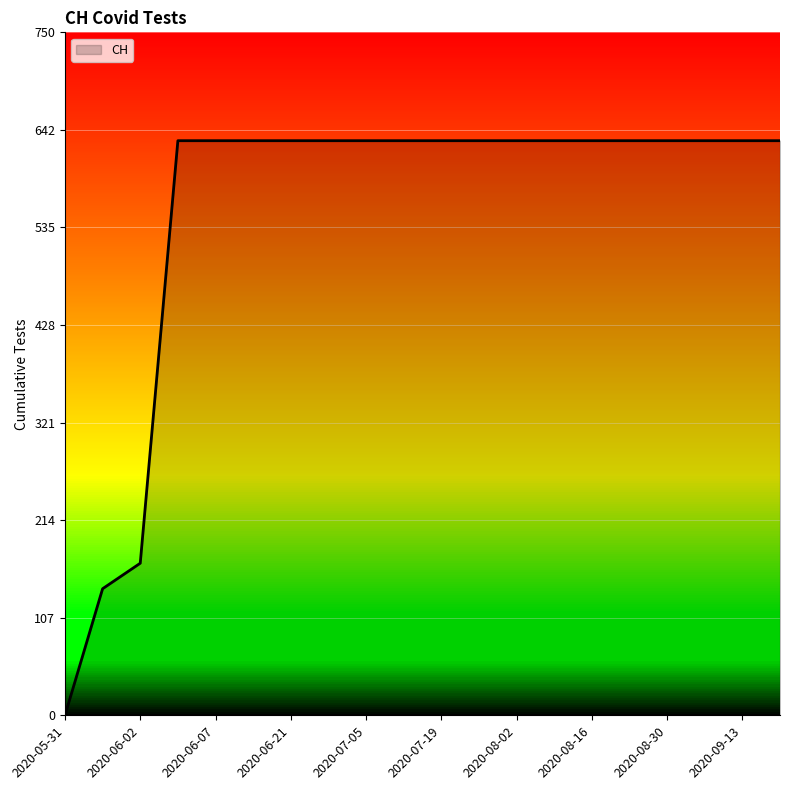

How many values are below 631?

3